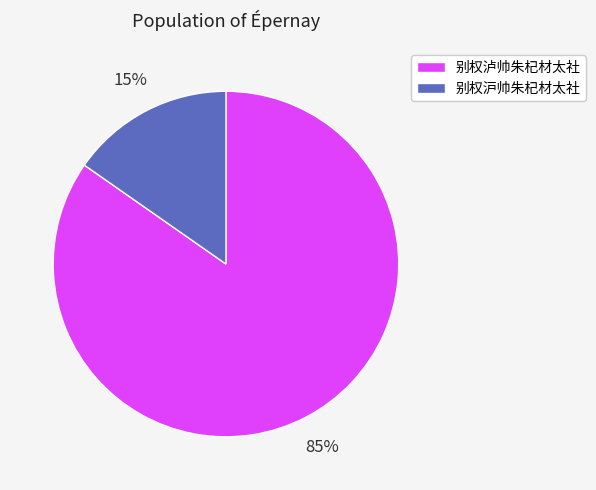

Between 别权泸帅朱杞材太社 and 别权沪帅朱杞材太社, which is larger?

别权泸帅朱杞材太社